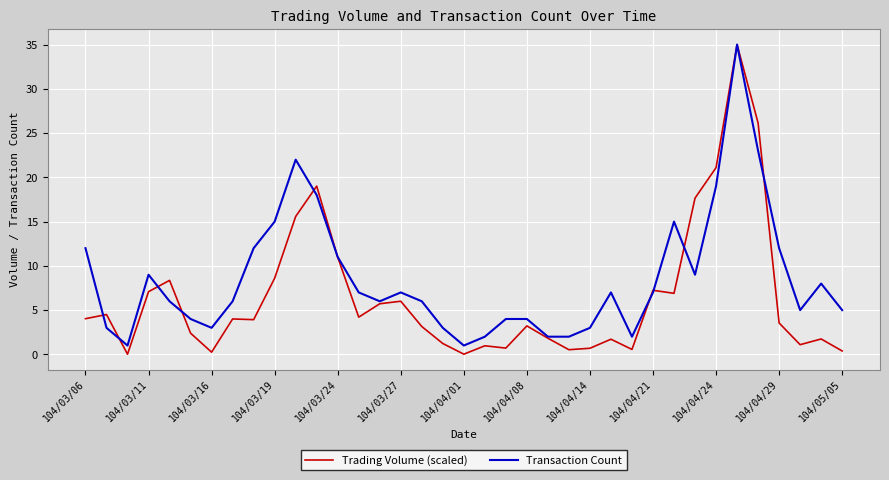

List the series in order of their overall mean, lowest first.

Trading Volume (scaled), Transaction Count